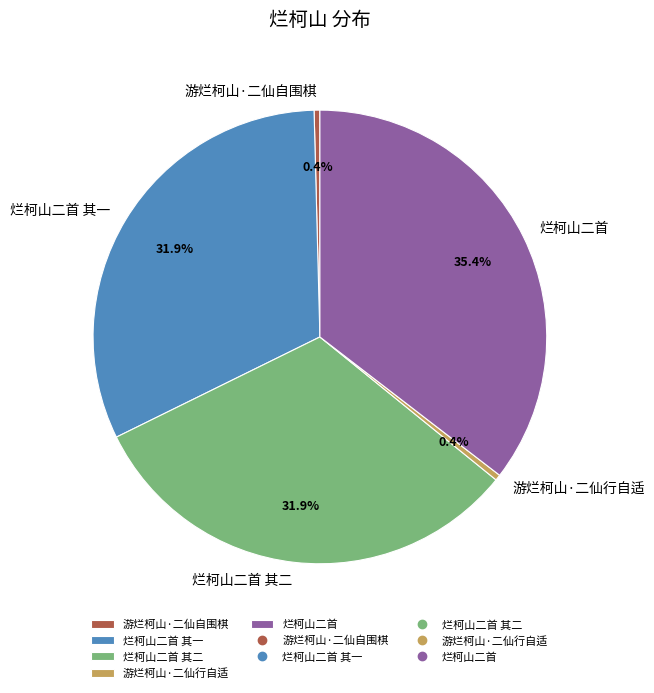

Between 烂柯山二首 其一 and 游烂柯山·二仙行自适, which is larger?

烂柯山二首 其一